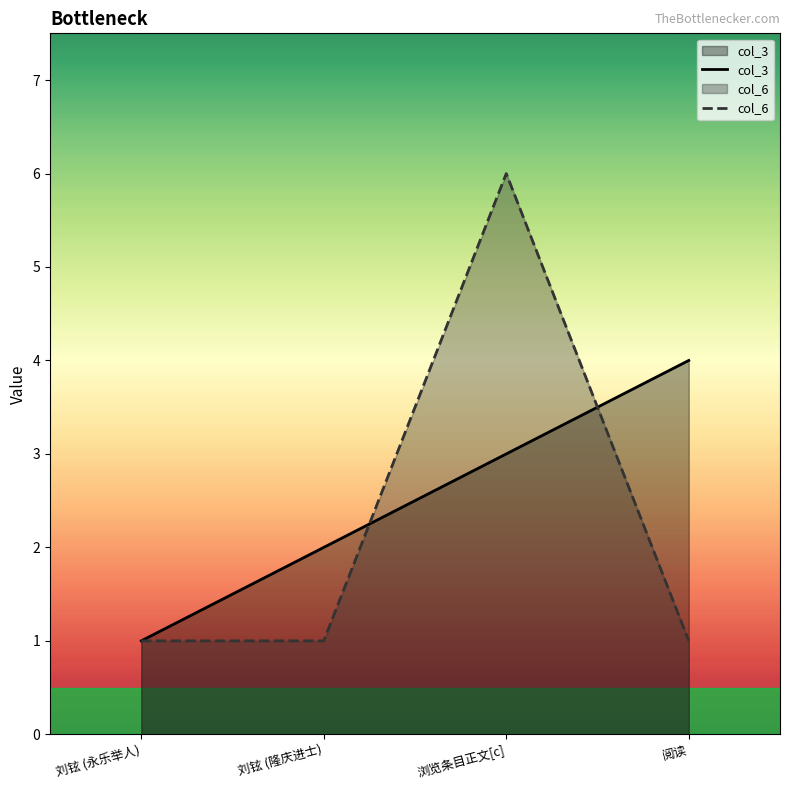

Reading left to right, extract all data points from this chart.

col_3: 1	2	3	4
col_6: 1	1	6	1